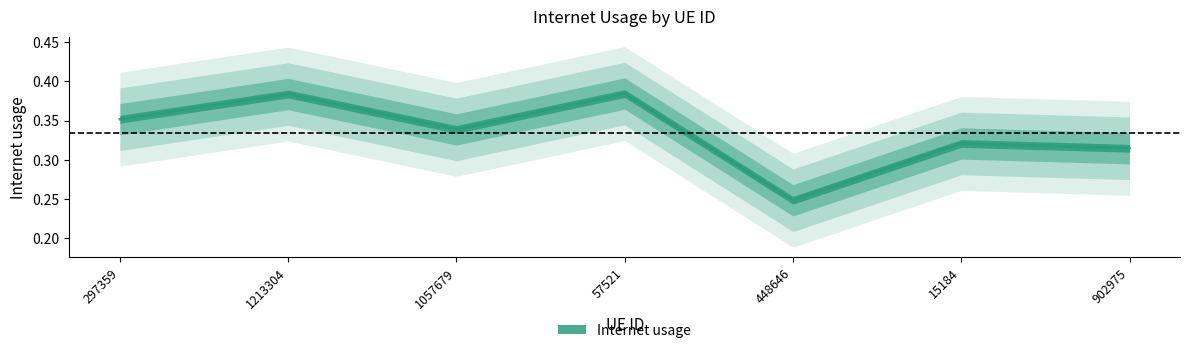

What is the minimum value shown in the chart?

0.2